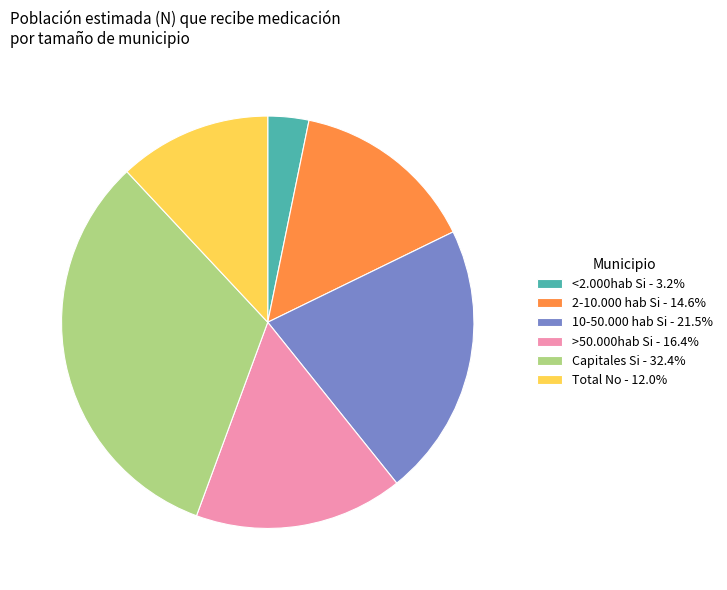

Is Capitales Si - 32.4% the majority of the pie?

No